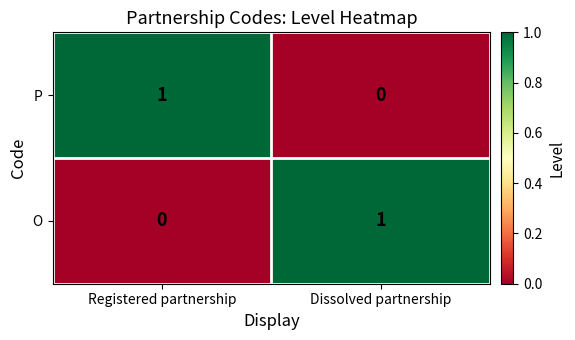

At Dissolved partnership, list the series in order from smallest to largest.

P, O